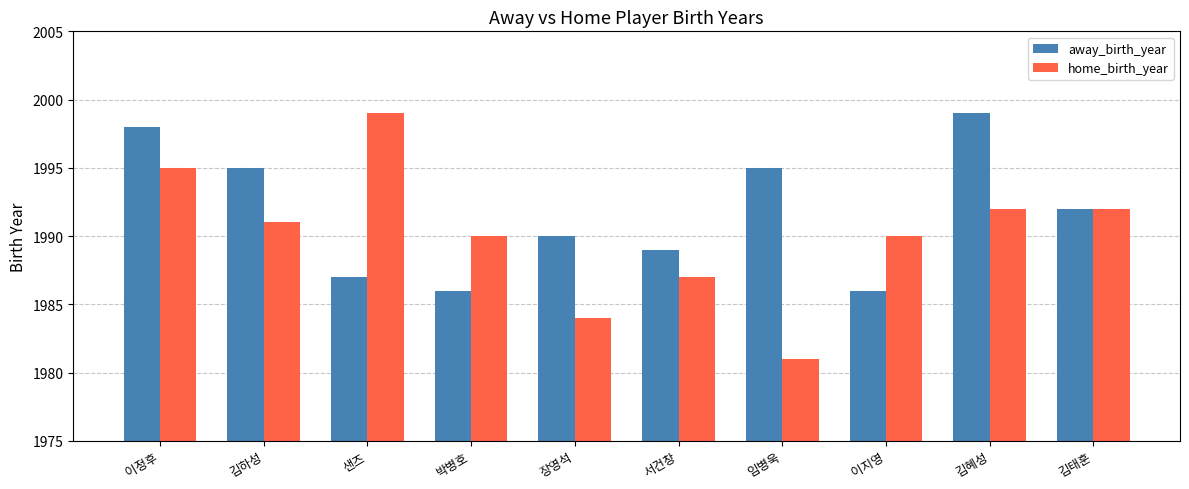

What value does the away_birth_year series have at 샌즈?

1987